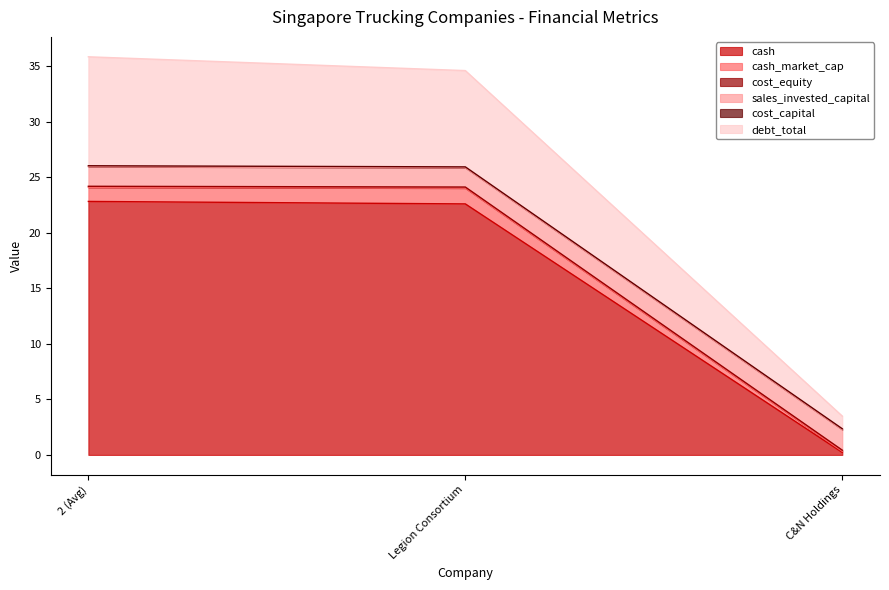

What is the approximate value of cash at 2 (Avg)?

22.8